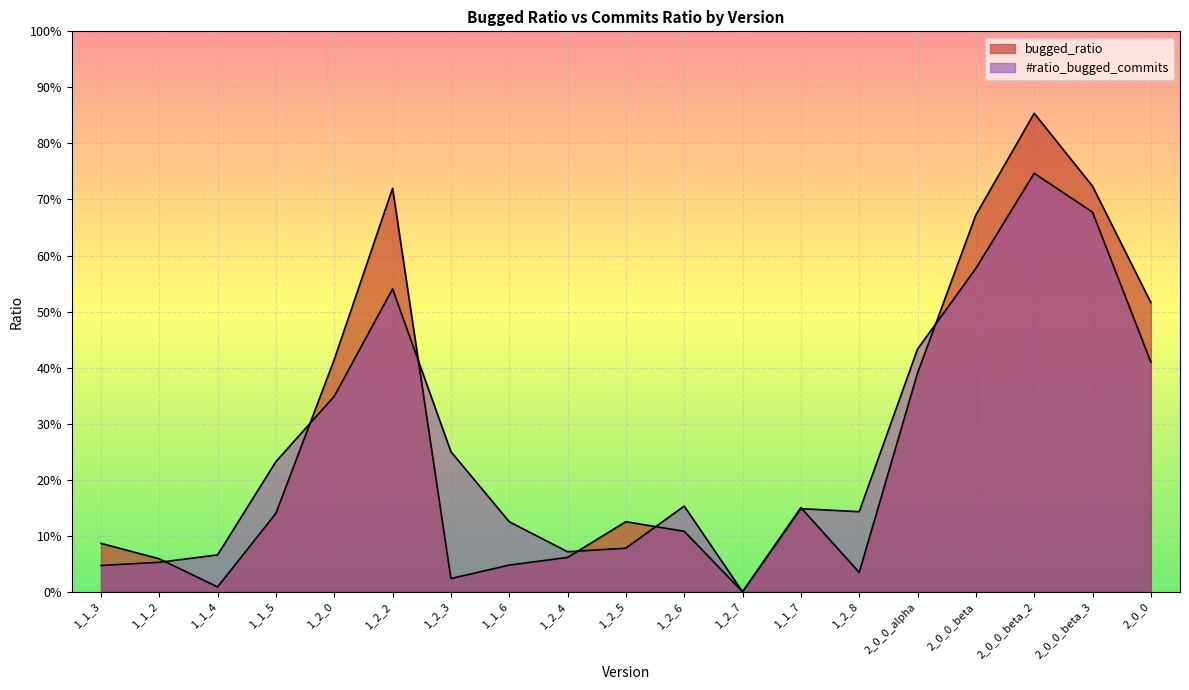

True or false: bugged_ratio has a value of 0.7 at 2_0_0_beta_3.

True